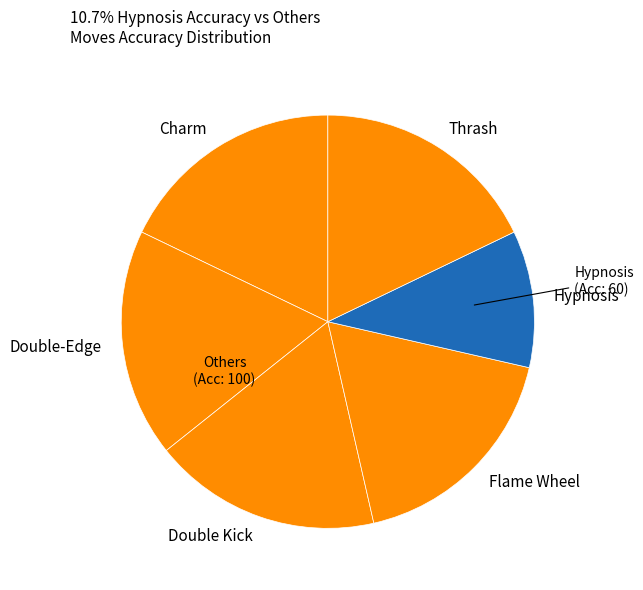

What is the ratio of the value at Double Kick to the value at Hypnosis?

1.7